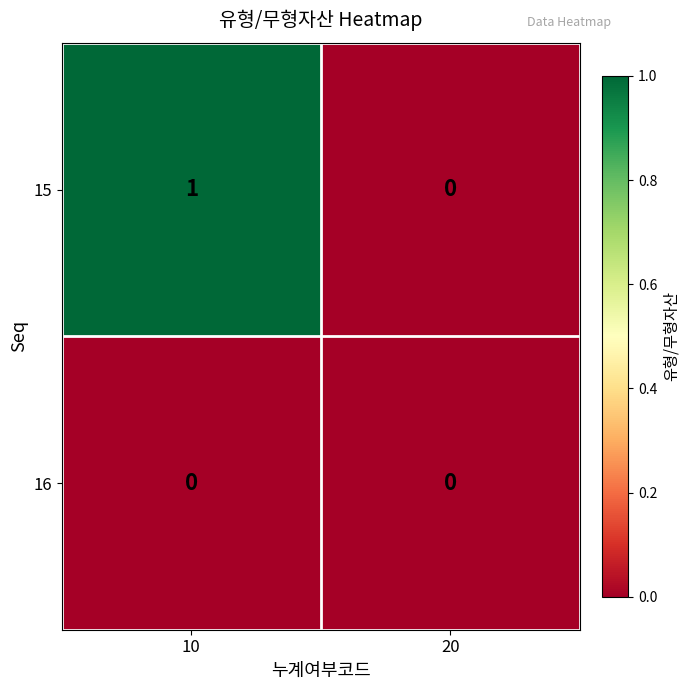

At which category is the sum across all series the highest?

10